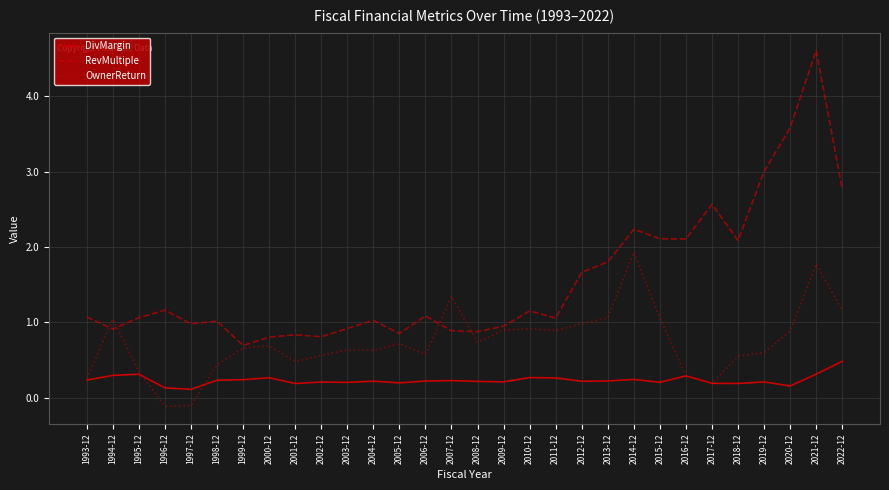

At which label does RevMultiple reach its minimum?

1999-12